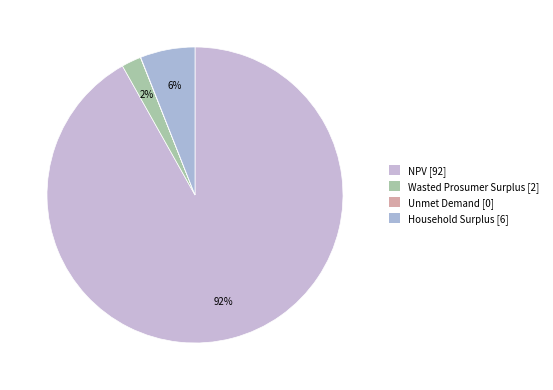

To the nearest percent, what portion does Household Surplus represent?

6%